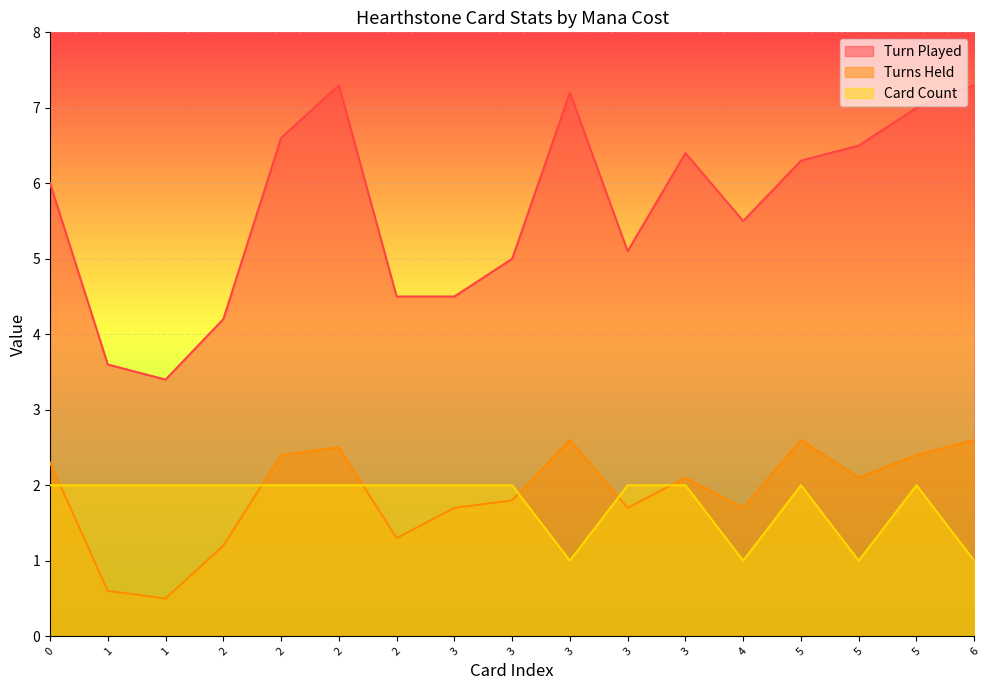

What is the smallest value displayed?

0.5